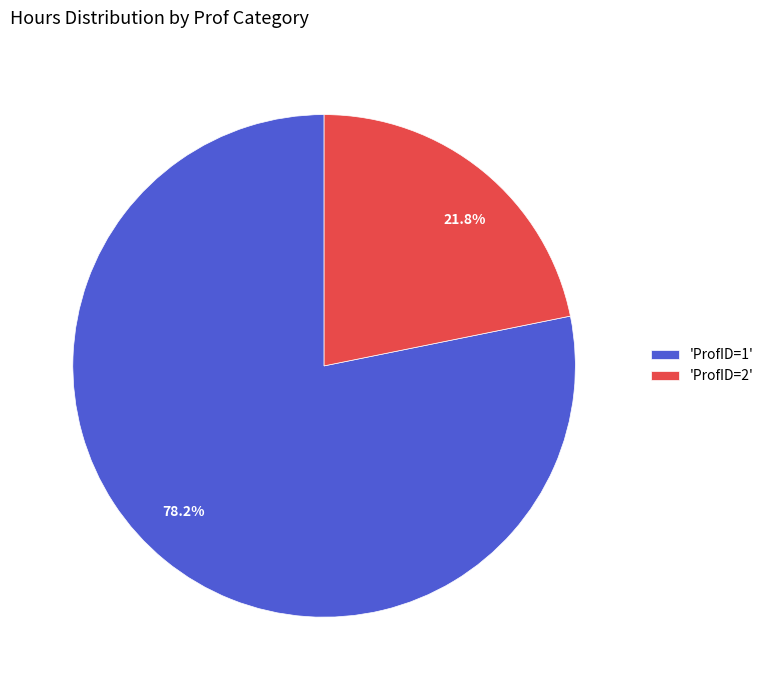

Combined, what portion of the pie is 21.8% and 78.2%?

100.0%